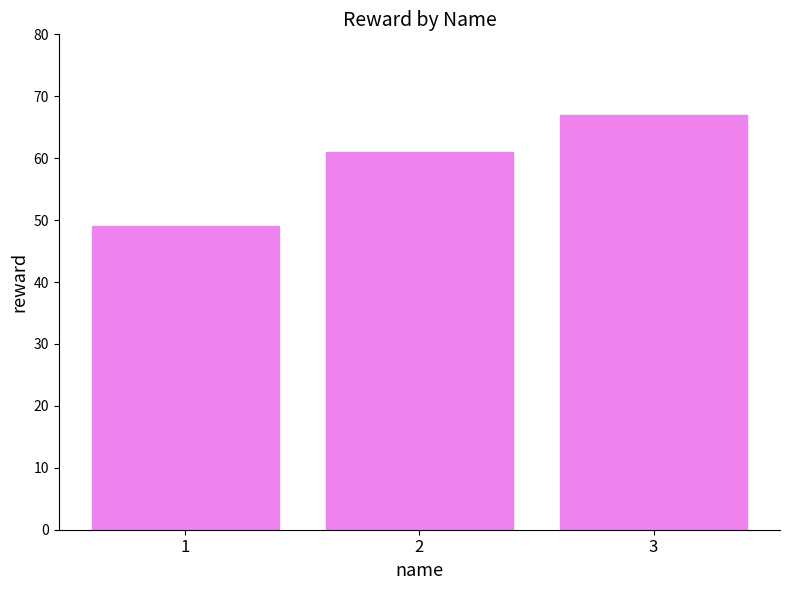

Reading left to right, list all the values displayed in this chart.

1=49	2=61	3=67